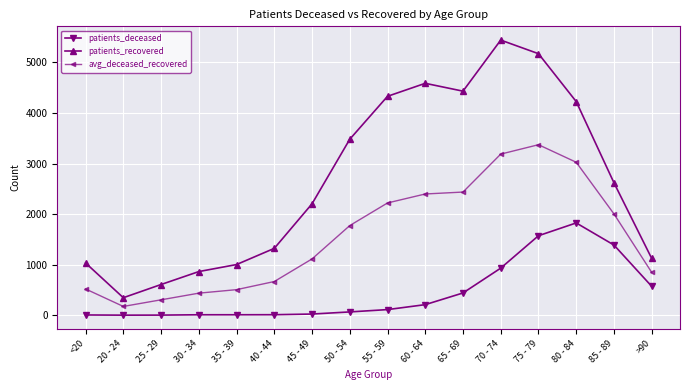

Which series changed the most between 45 - 49 and >90?

patients_recovered